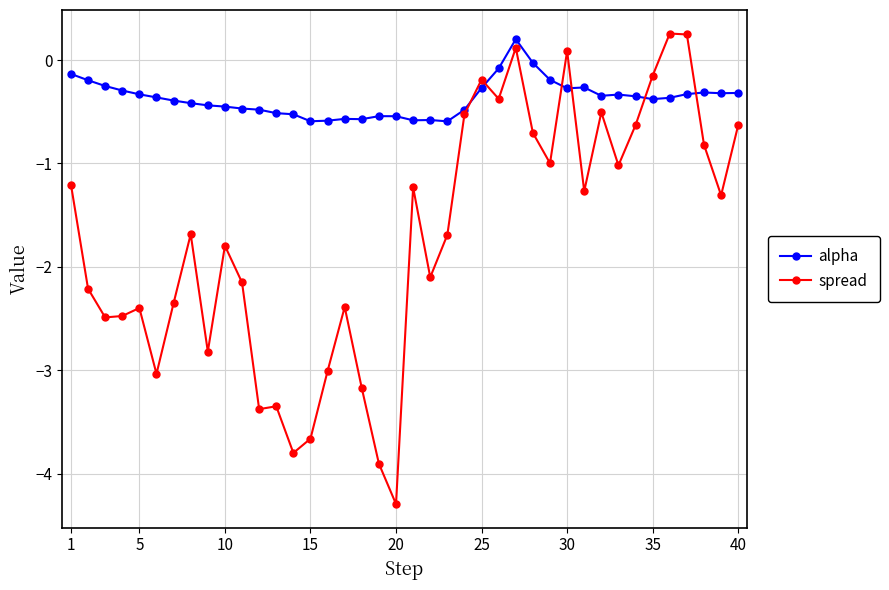

What is the greatest value displayed?

0.3